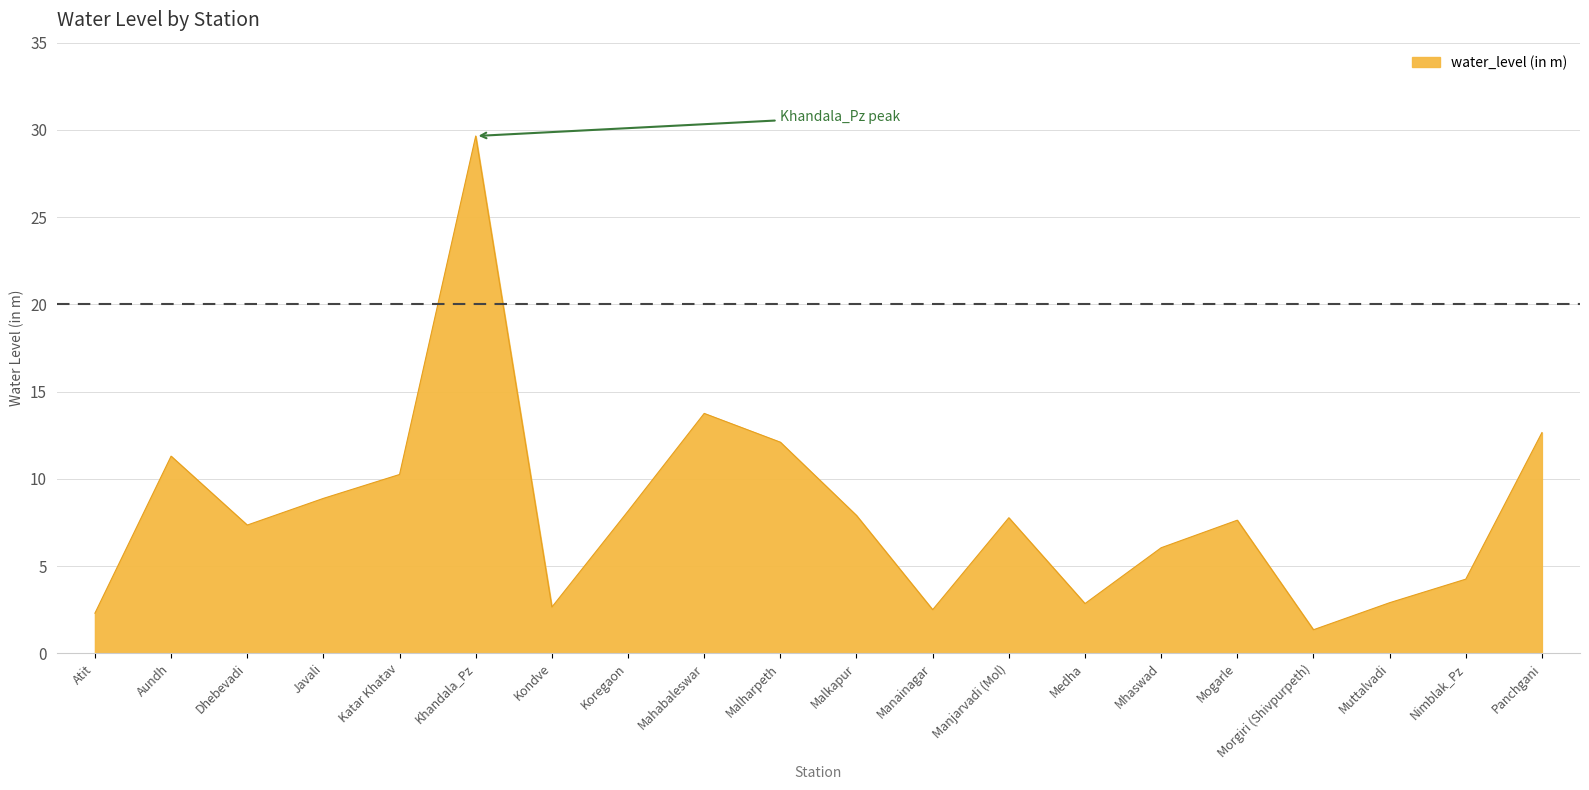

What is the average value?

8.1